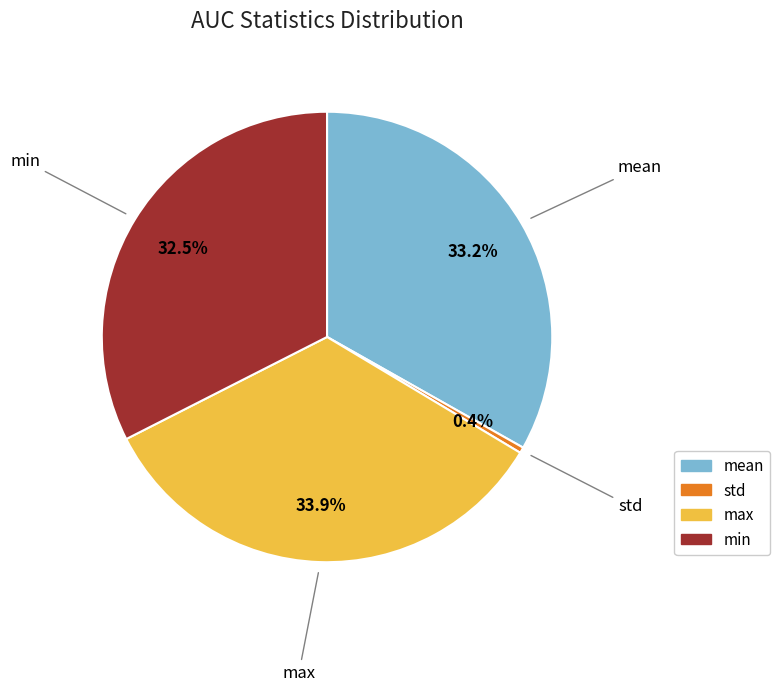

Is there any slice that represents more than half of the pie?

No